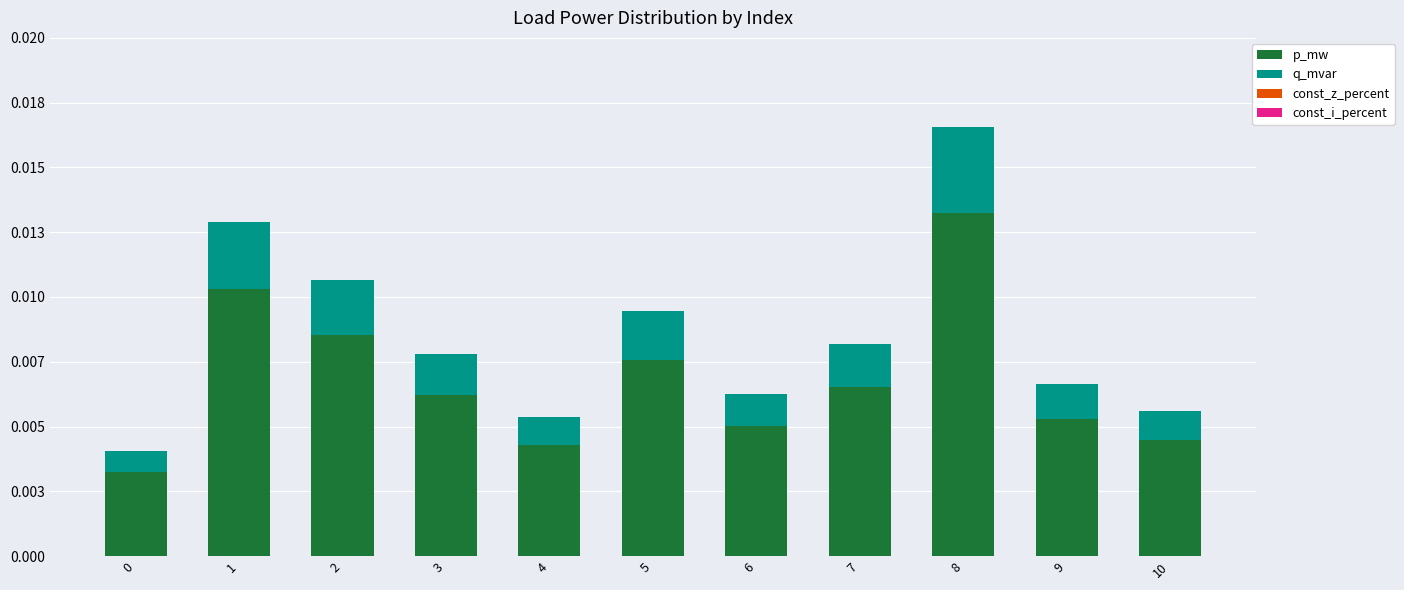

Are the bars grouped side by side (vs. stacked)?

No